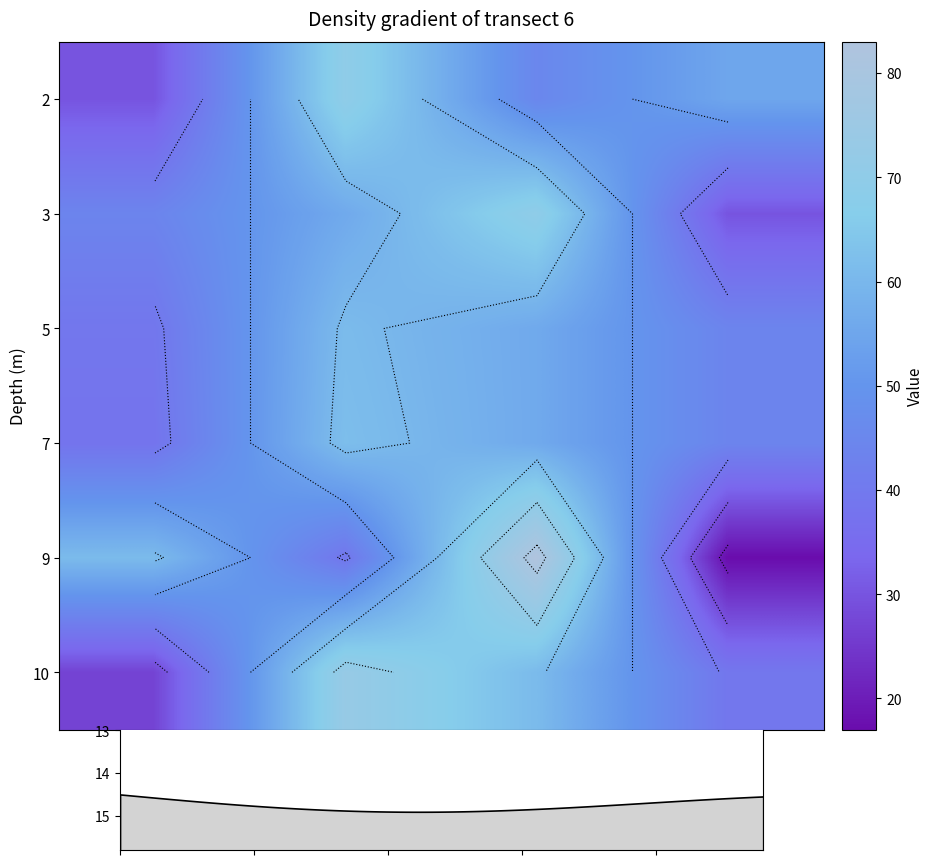

What is the difference between the 3 values at 4.8 and 3.2?

40